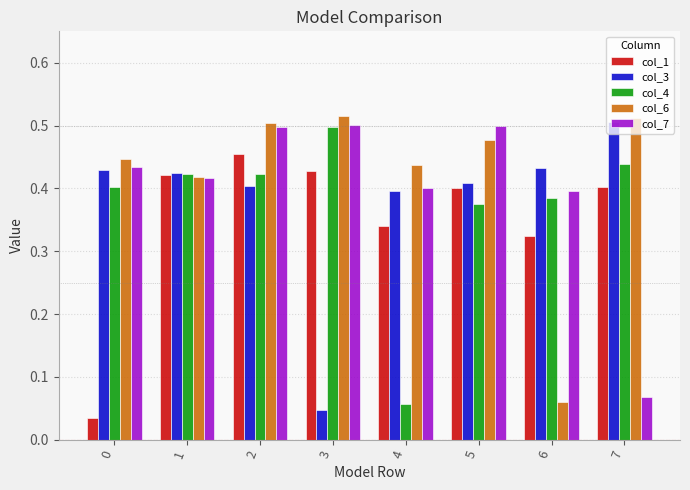

How many bars are there in total?

40